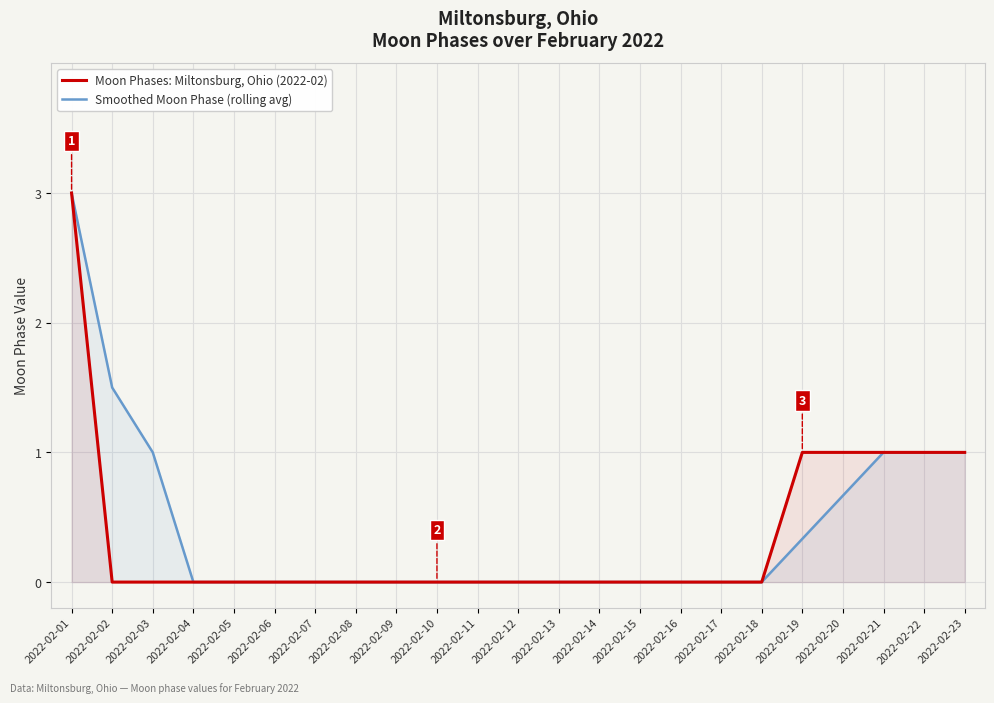

What is the value of the Smoothed Moon Phase (rolling avg) point at the 23rd from the left?

1.0